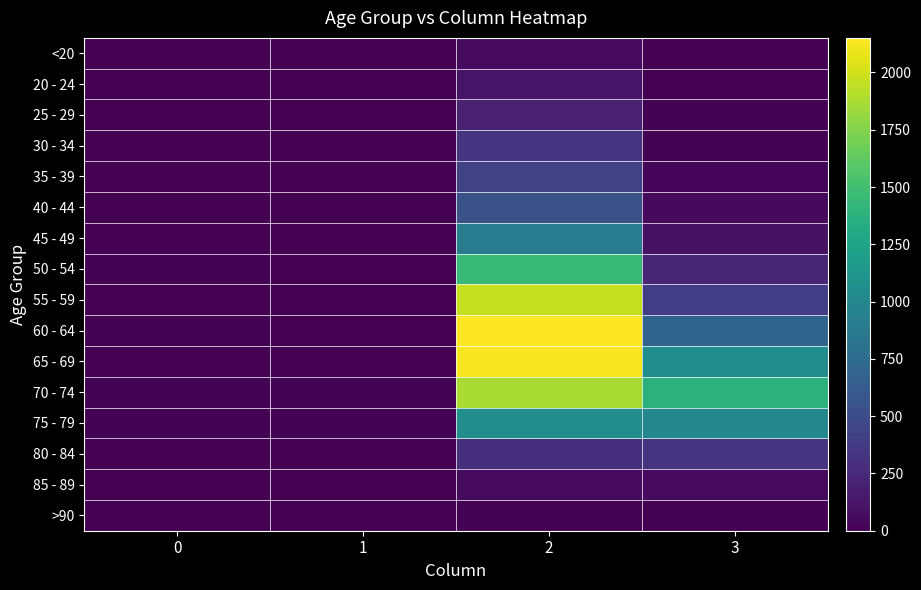

At how many categories does at least one series exceed 220?

2